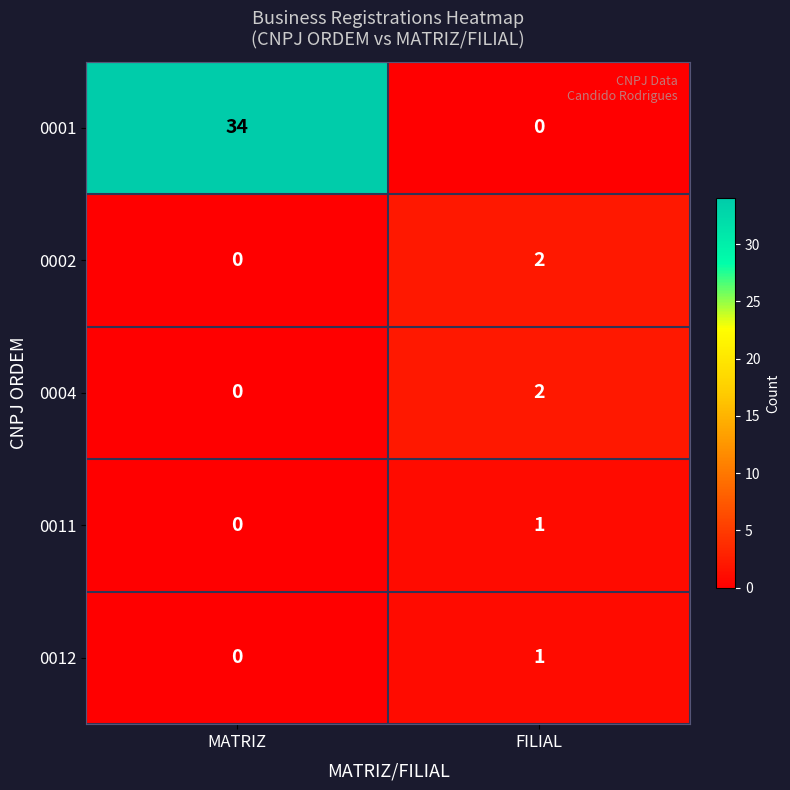

Which category has the highest value across all series?

MATRIZ